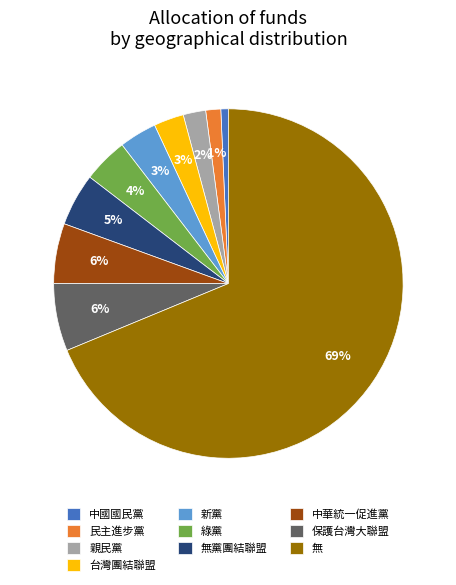

Which category has the biggest portion of the pie?

無